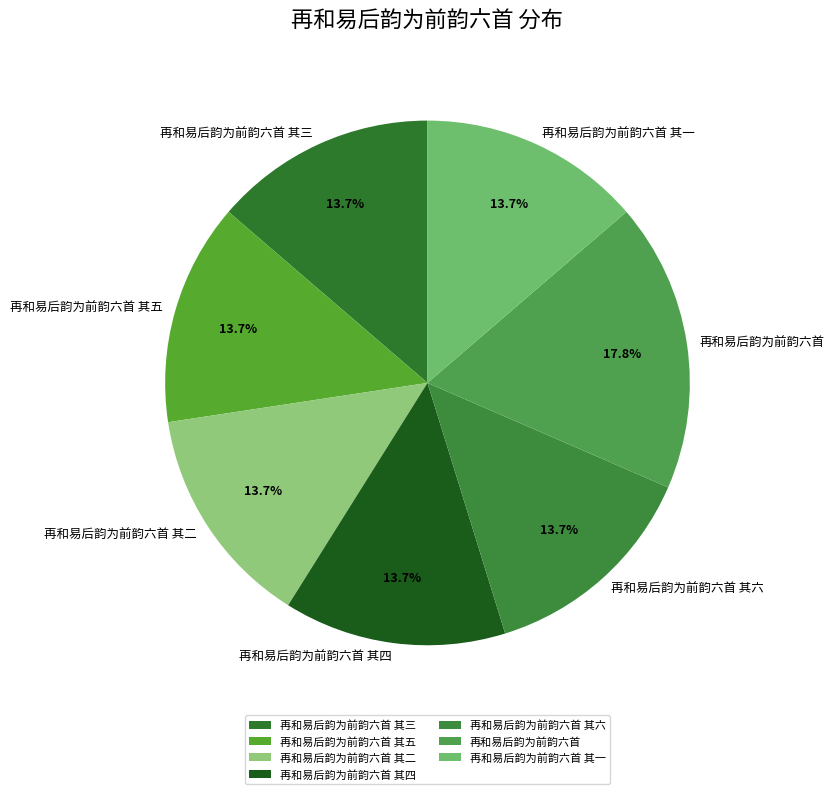

Count the number of slices in the pie.

7